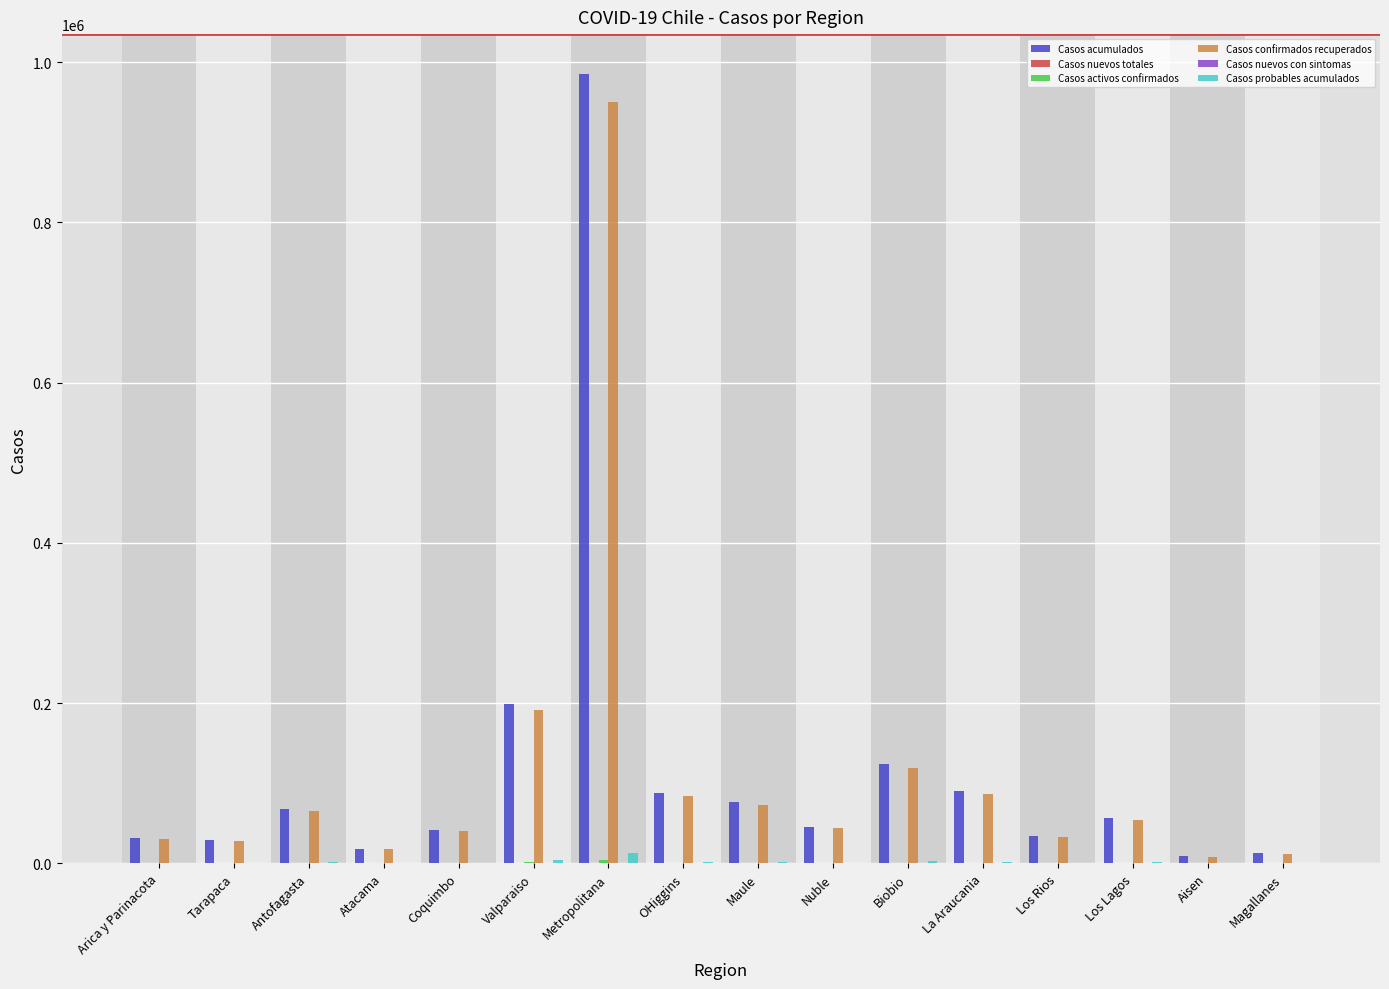

What is the approximate value of Casos acumulados at Nuble, to the nearest 10?

45680